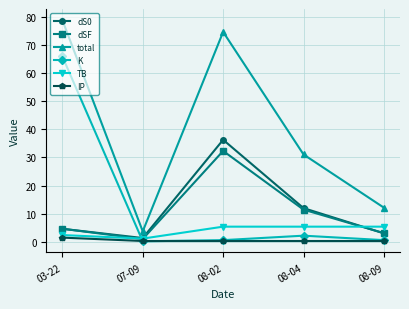

What is the average value of the TB series?

3.9